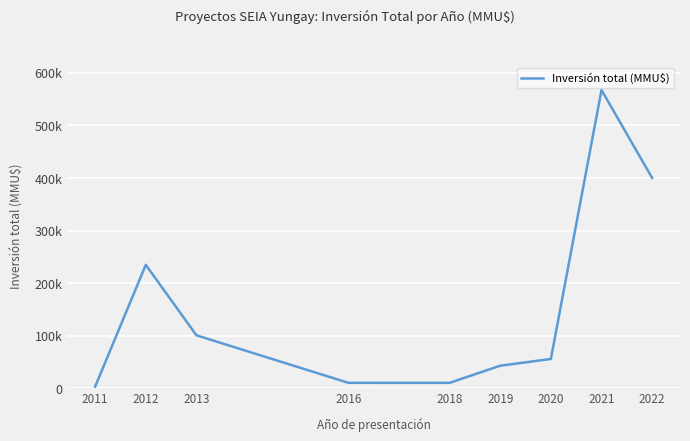

List the labels in order of value, smallest first.

2011, 2018, 2016, 2019, 2020, 2013, 2012, 2022, 2021